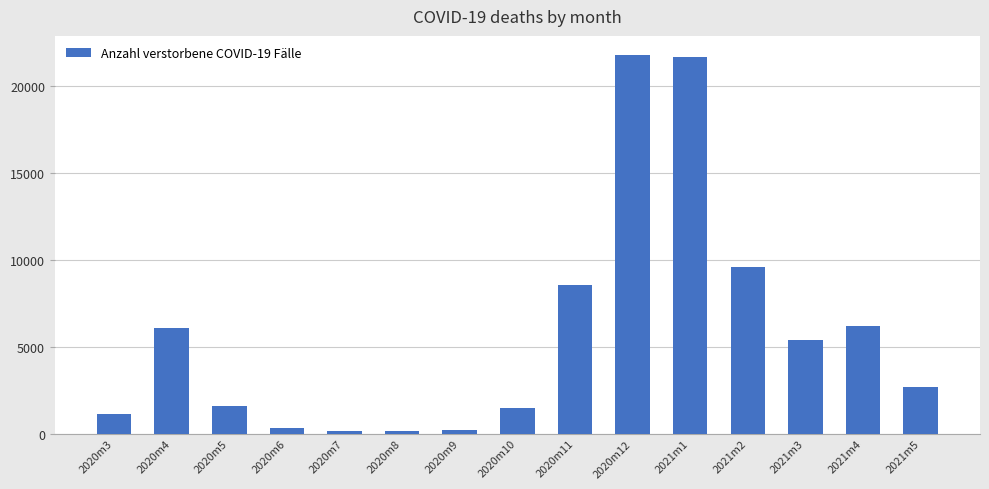

Read the value at 2021m1, to the nearest 100.

21600